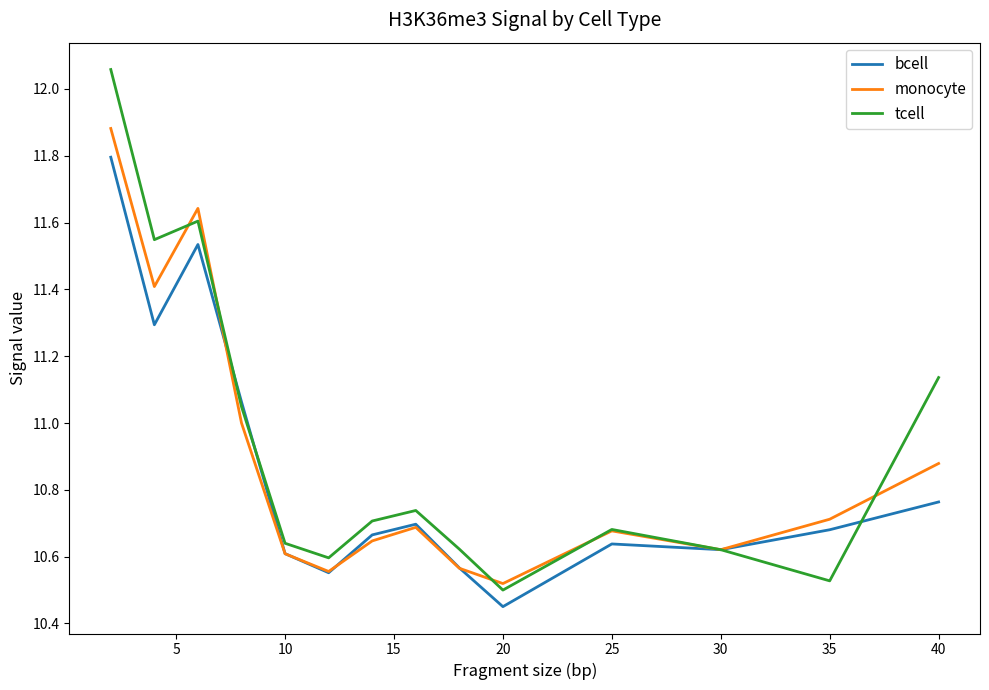

What are all the series names shown in the legend?

bcell, monocyte, tcell